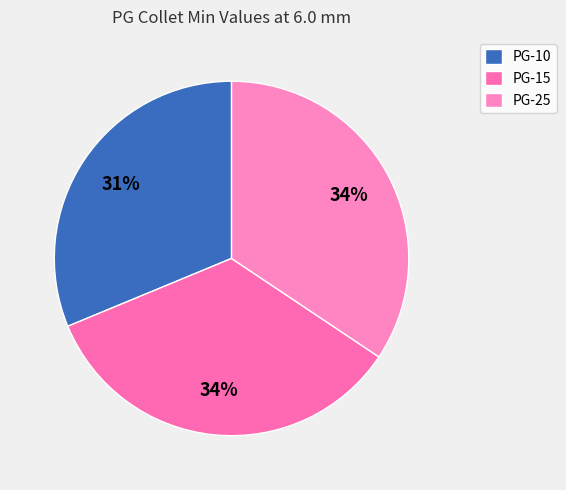

Is it true that PG-15 is 34% of the pie?

True